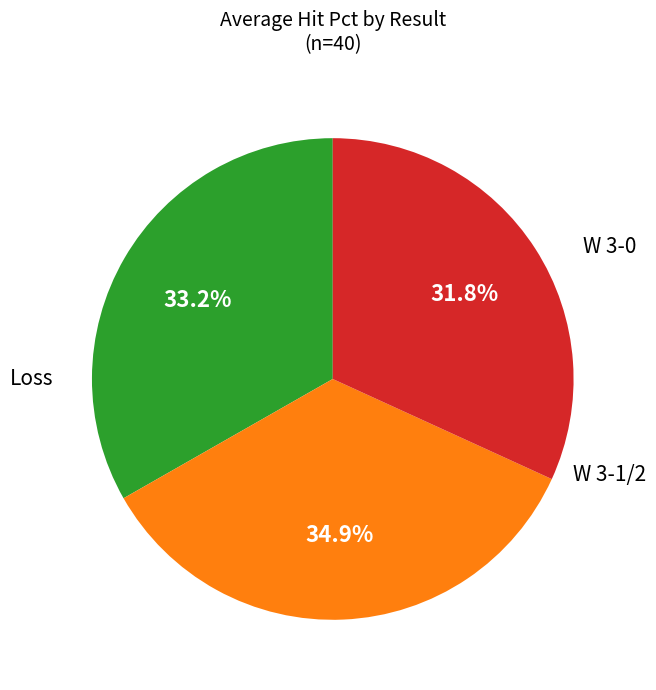

Is there any slice that represents more than half of the pie?

No